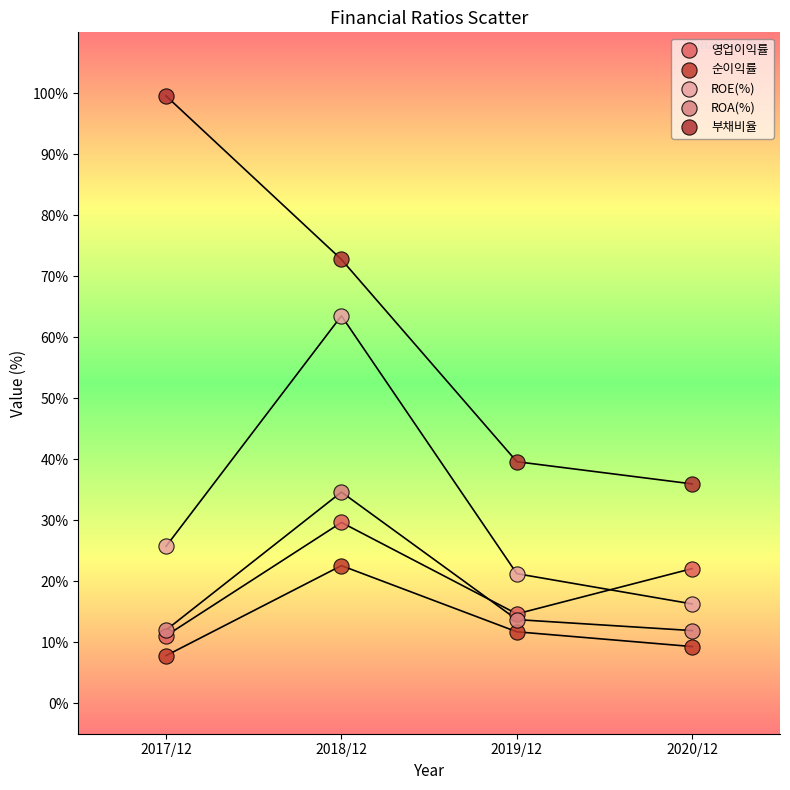

In the 부채비율 series, what Y value is closest to 67?

72.8